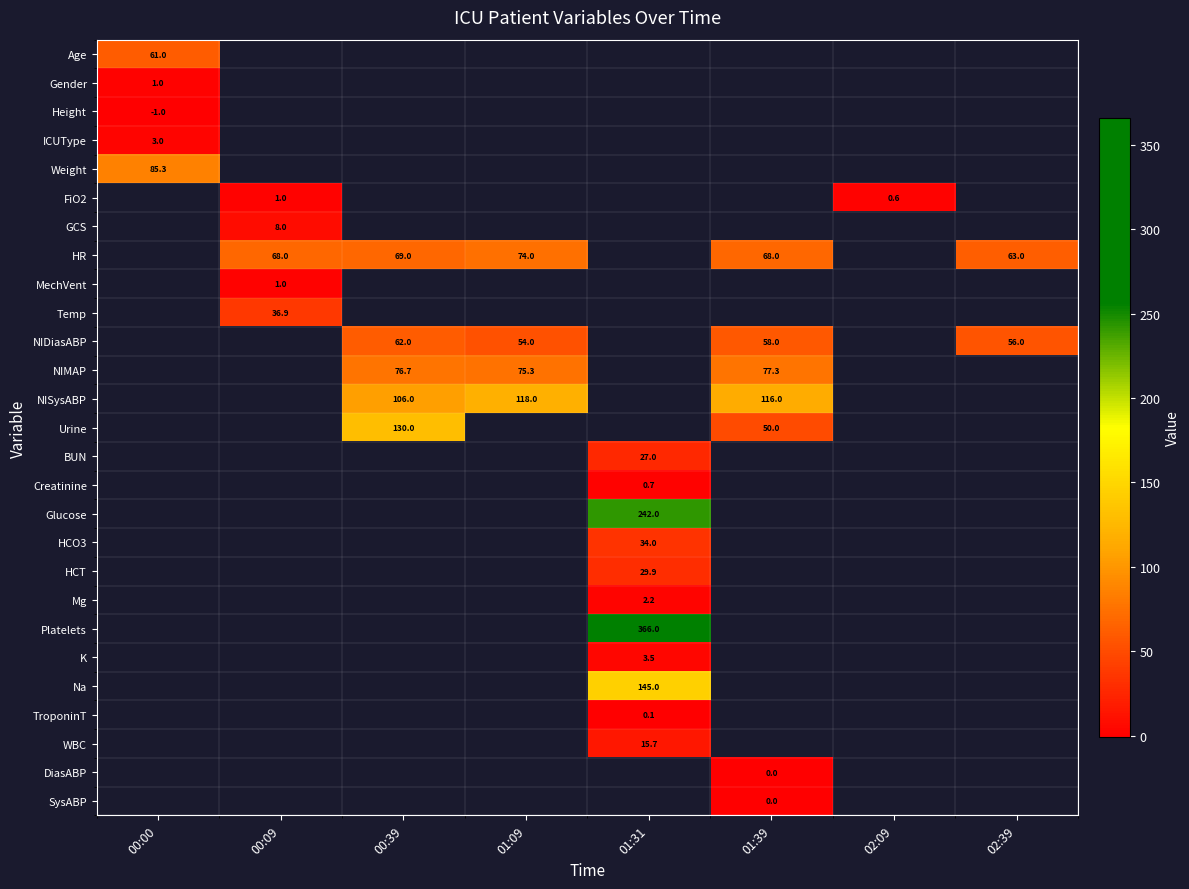

The value of TroponinT at 01:31 is 0.1. True or false?

True